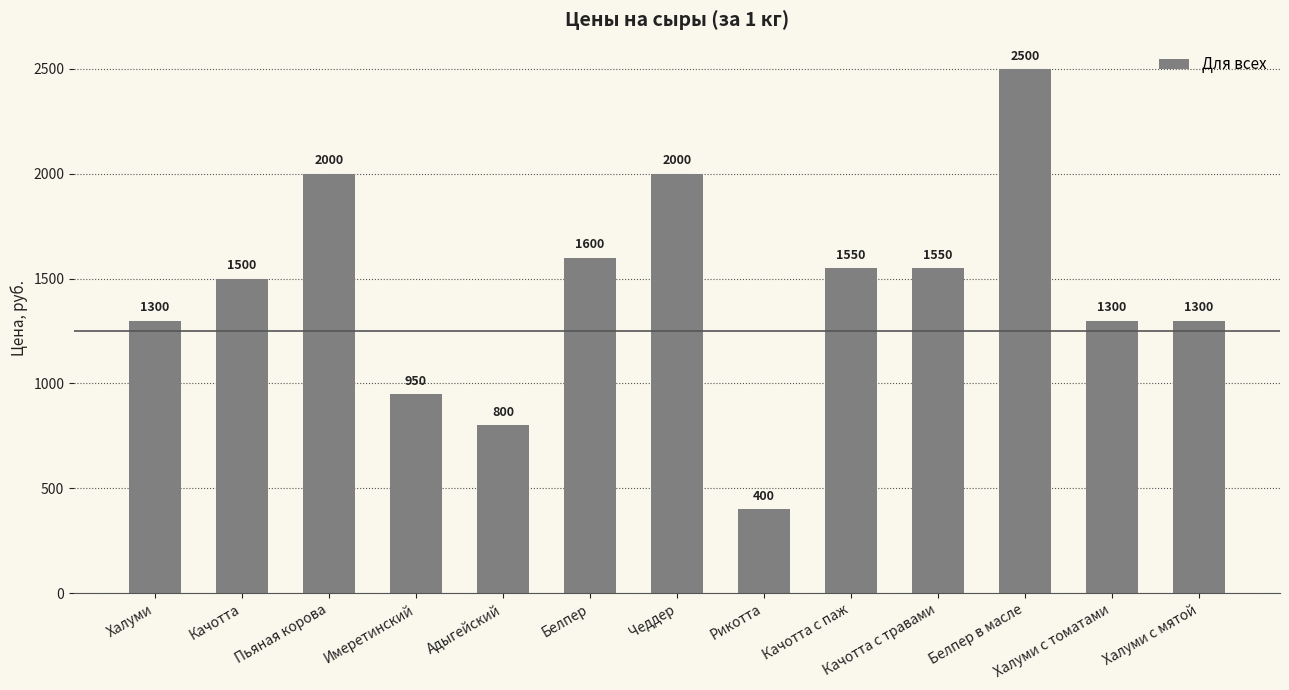

How many categories are shown in the chart?

13